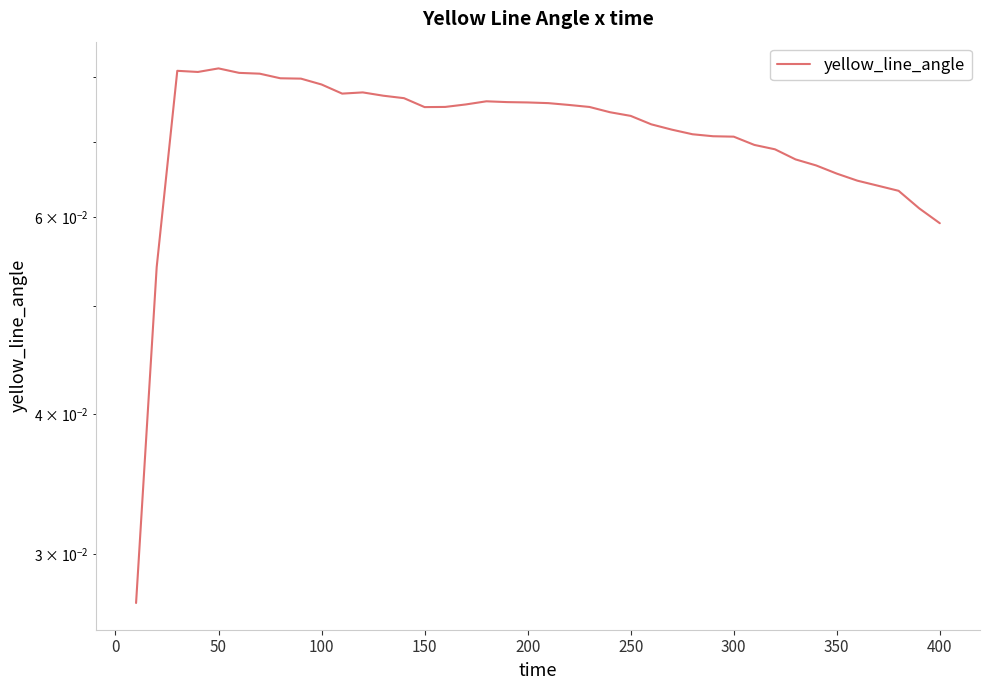

Reading right to left, list all the values displayed in this chart.

0.1	0.1	0.1	0.1	0.1	0.1	0.1	0.1	0.1	0.1	0.1	0.1	0.1	0.1	0.1	0.1	0.1	0.1	0.1	0.1	0.1	0.1	0.1	0.1	0.1	0.1	0.1	0.1	0.1	0.1	0.1	0.1	0.1	0.1	0.1	0.1	0.1	0.1	0.1	0.0